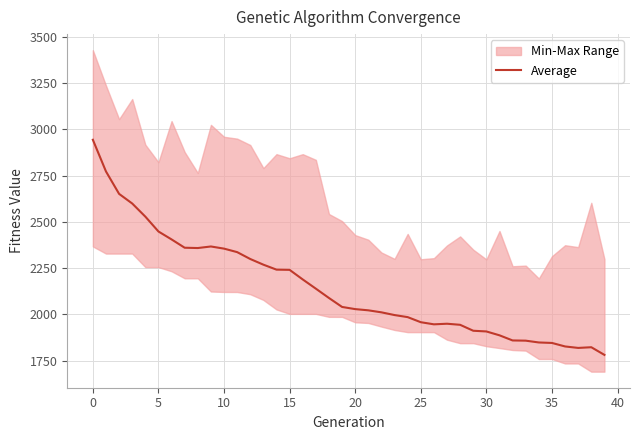

Is it true that the value at 26 is 3400.5?

False